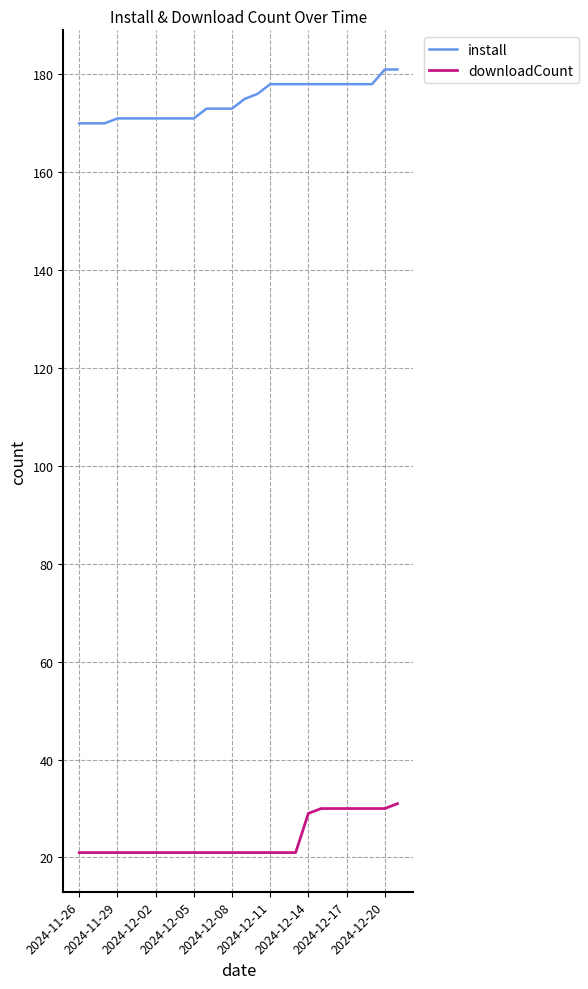

Rank the series by their average value, from lowest to highest.

downloadCount, install